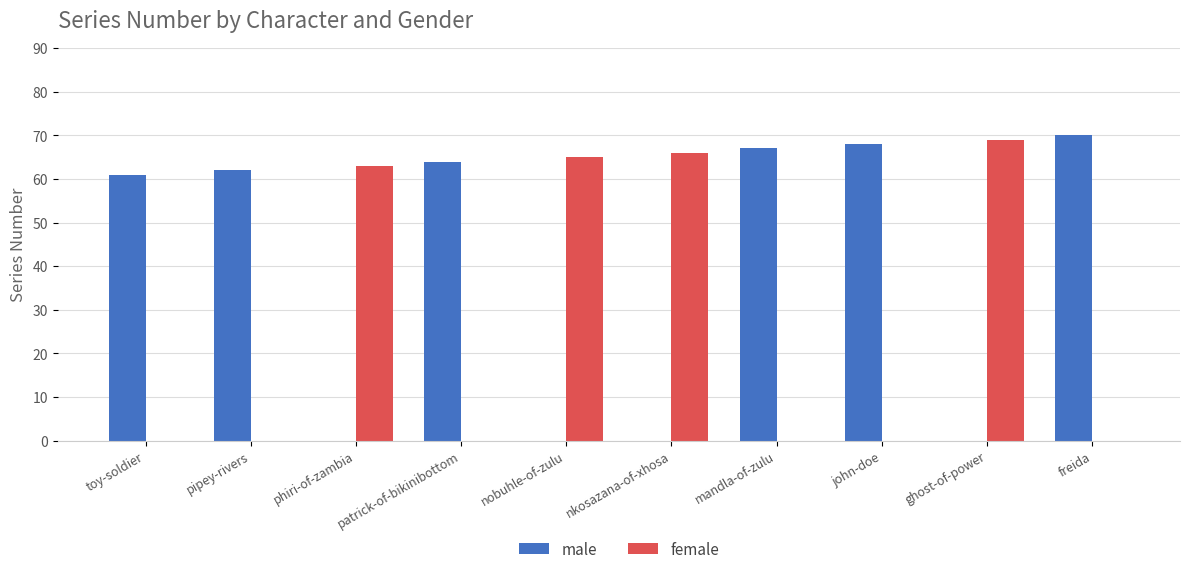

Is the value of female at freida greater than the value of male at pipey-rivers?

No